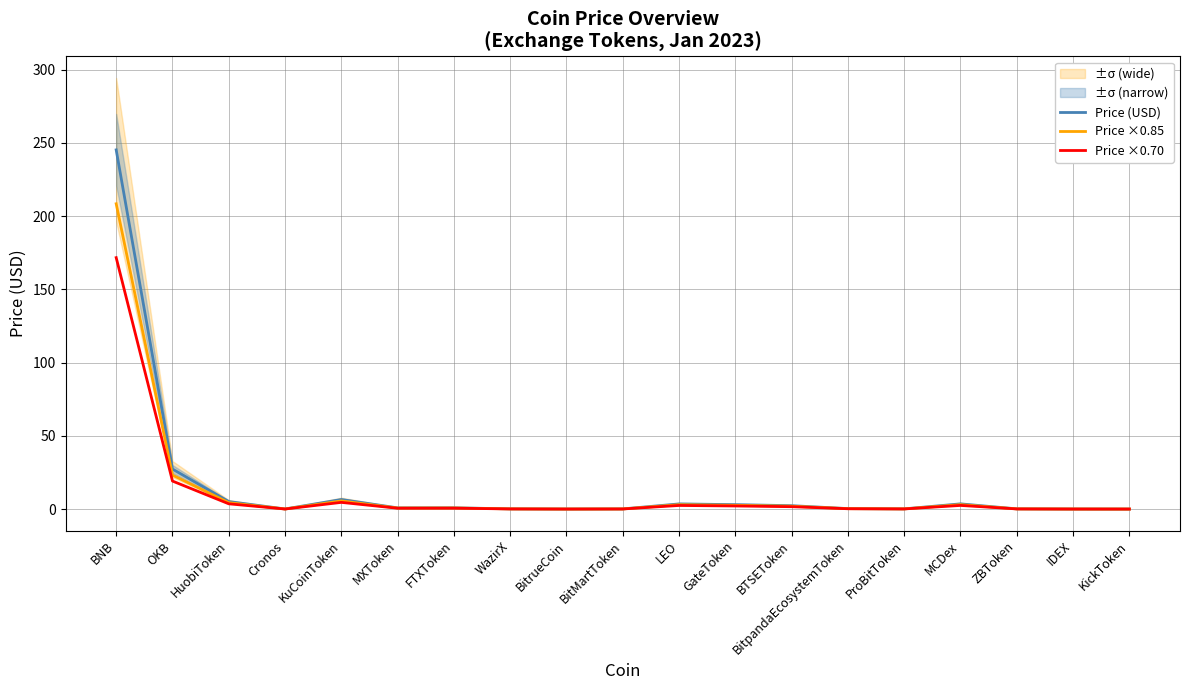

What is the value of the Price ×0.70 point at the 17th from the left?

0.1